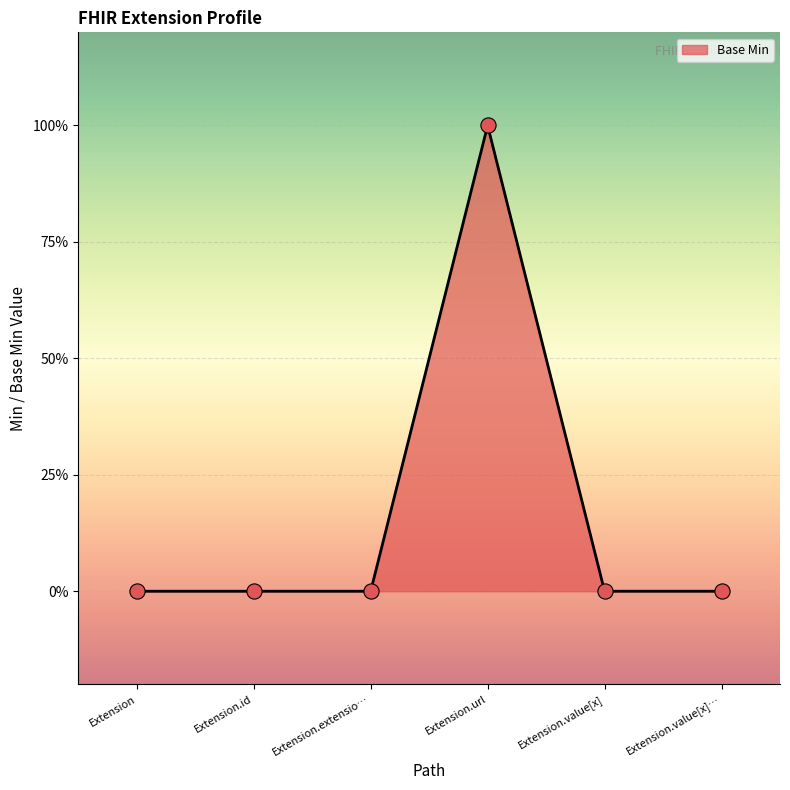

Between Extension and Extension.url, which is larger?

Extension.url